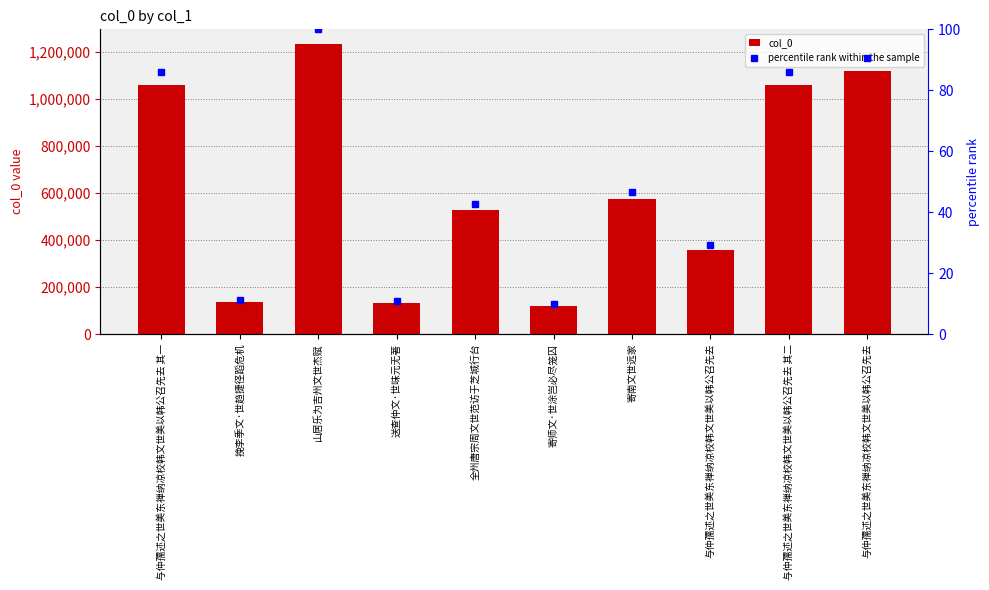

What is the sum of the col_0 values at 挽李季文·世趋捷径蹈危机 and 寄师文·世涂岂必尽笼囚?

258958